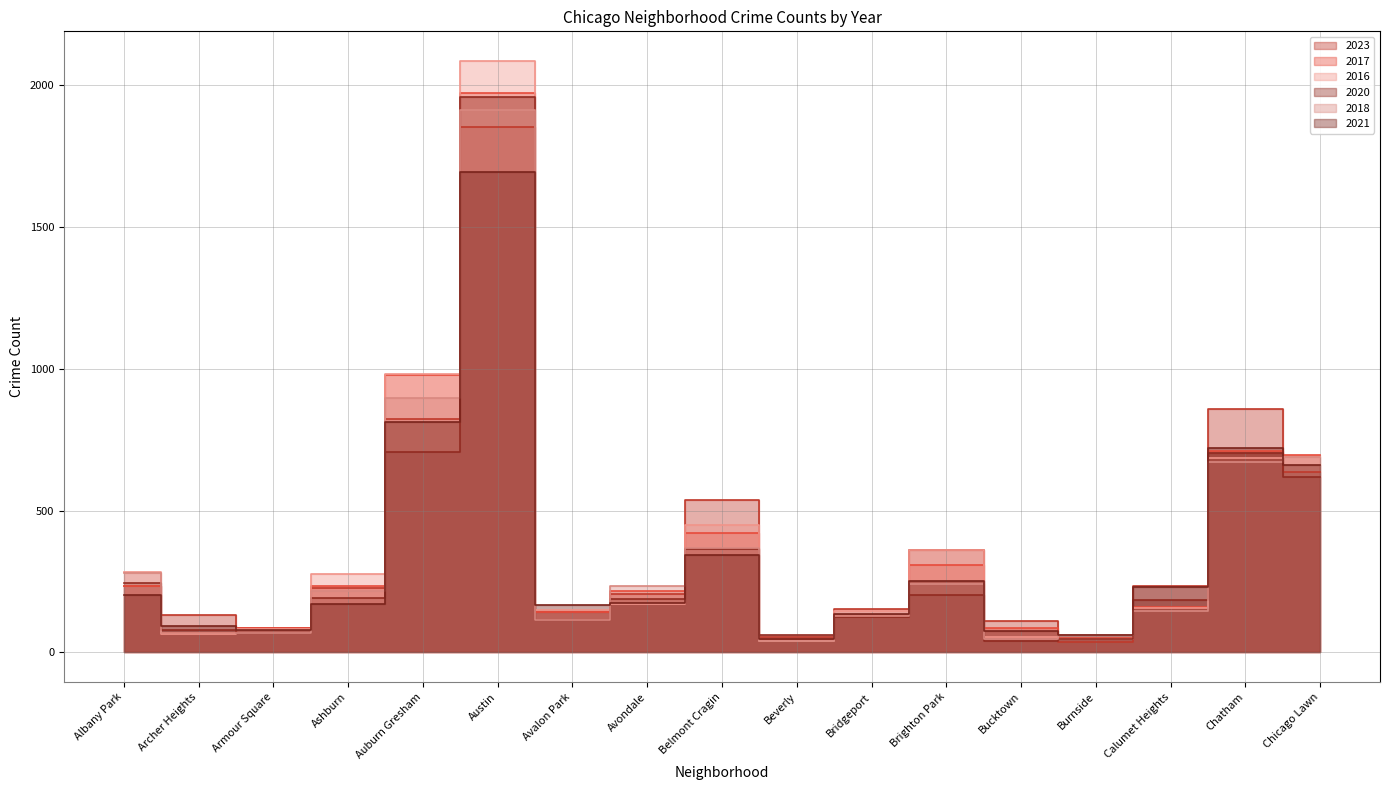

Reading left to right, what are all the values shown in this chart?

2023: Albany Park=233	Archer Heights=131	Armour Square=87	Ashburn=226	Auburn Gresham=824	Austin=1852	Avalon Park=144	Avondale=207	Belmont Cragin=537	Beverly=56	Bridgeport=153	Brighton Park=360	Bucktown=111	Burnside=38	Calumet Heights=235	Chatham=858	Chicago Lawn=635
2017: Albany Park=235	Archer Heights=69	Armour Square=87	Ashburn=233	Auburn Gresham=978	Austin=1972	Avalon Park=142	Avondale=218	Belmont Cragin=420	Beverly=46	Bridgeport=128	Brighton Park=308	Bucktown=85	Burnside=50	Calumet Heights=162	Chatham=711	Chicago Lawn=695
2016: Albany Park=282	Archer Heights=65	Armour Square=83	Ashburn=276	Auburn Gresham=983	Austin=2086	Avalon Park=151	Avondale=172	Belmont Cragin=451	Beverly=40	Bridgeport=147	Brighton Park=363	Bucktown=55	Burnside=49	Calumet Heights=157	Chatham=686	Chicago Lawn=690
2020: Albany Park=246	Archer Heights=78	Armour Square=70	Ashburn=193	Auburn Gresham=708	Austin=1959	Avalon Park=113	Avondale=188	Belmont Cragin=365	Beverly=62	Bridgeport=124	Brighton Park=203	Bucktown=41	Burnside=47	Calumet Heights=185	Chatham=703	Chicago Lawn=618
2018: Albany Park=281	Archer Heights=69	Armour Square=69	Ashburn=218	Auburn Gresham=898	Austin=1912	Avalon Park=115	Avondale=233	Belmont Cragin=368	Beverly=41	Bridgeport=129	Brighton Park=240	Bucktown=47	Burnside=60	Calumet Heights=145	Chatham=670	Chicago Lawn=691
2021: Albany Park=203	Archer Heights=94	Armour Square=79	Ashburn=170	Auburn Gresham=811	Austin=1695	Avalon Park=168	Avondale=174	Belmont Cragin=345	Beverly=49	Bridgeport=134	Brighton Park=251	Bucktown=77	Burnside=60	Calumet Heights=231	Chatham=722	Chicago Lawn=661